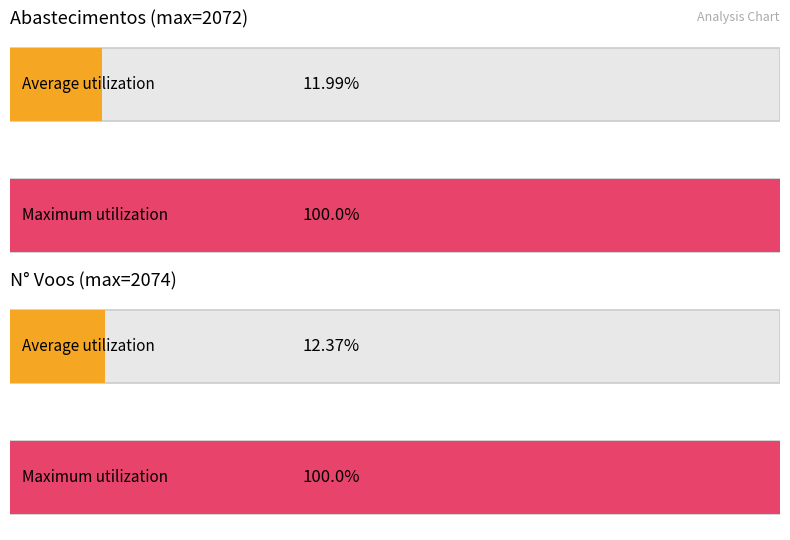

What are all the series names shown in the legend?

Abastecimentos, N Voos